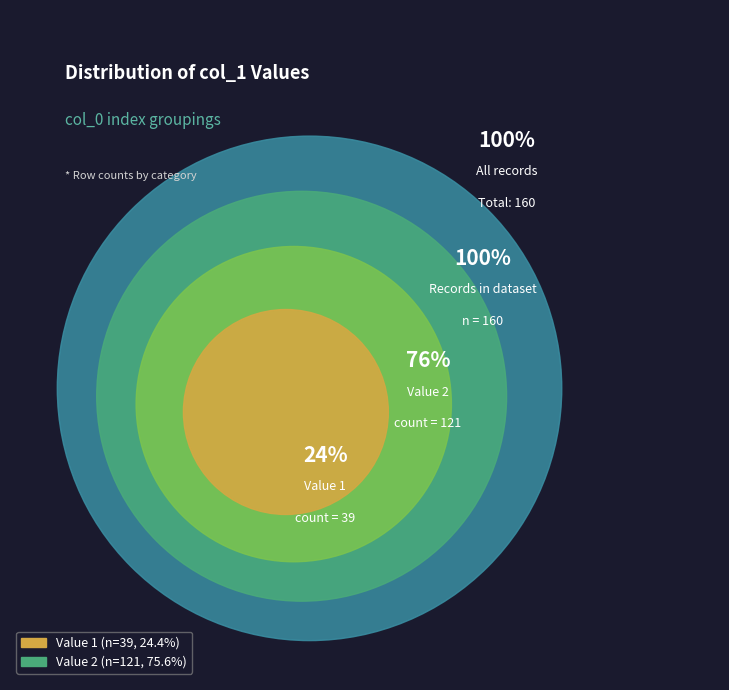

To the nearest percent, what is the average slice percentage?

50%